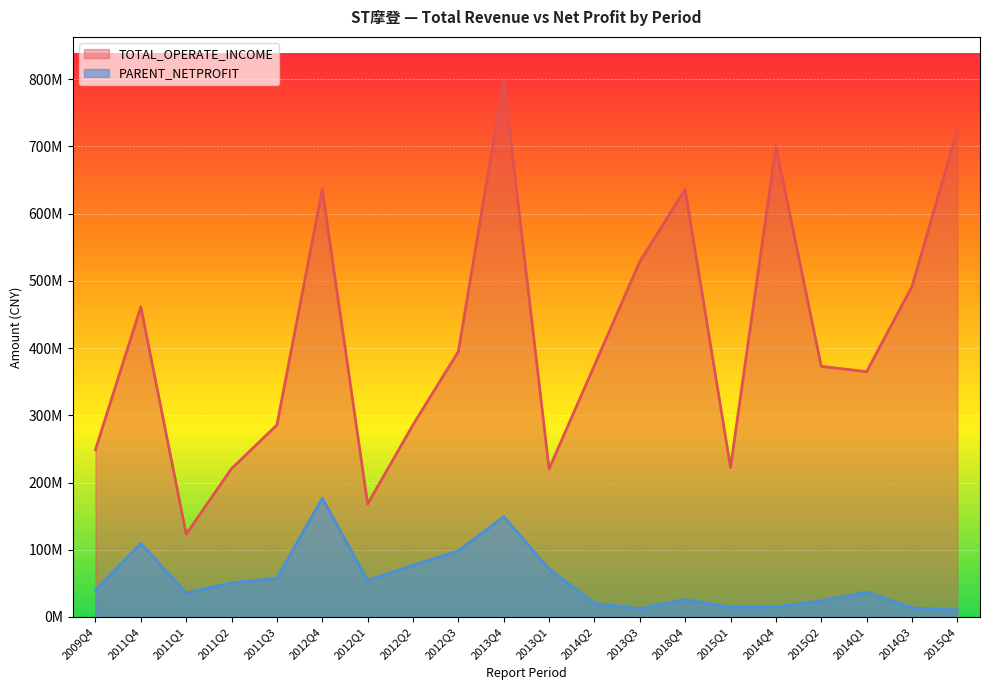

True or false: TOTAL_OPERATE_INCOME and PARENT_NETPROFIT cross at least once.

False